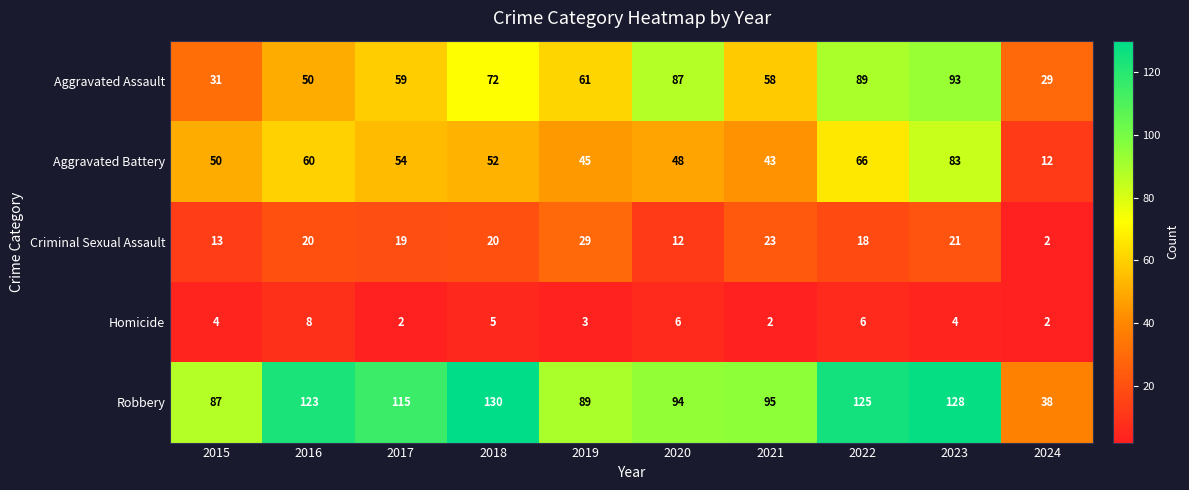

Which category has the highest value in the Robbery series?

2018